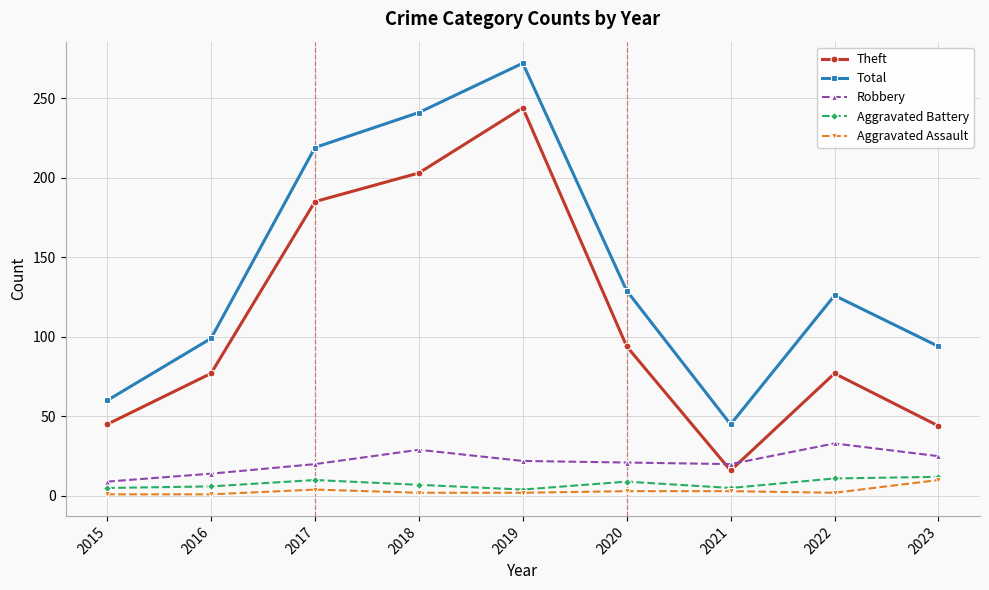

What is the spread (max minus min) of values at 2017?

215